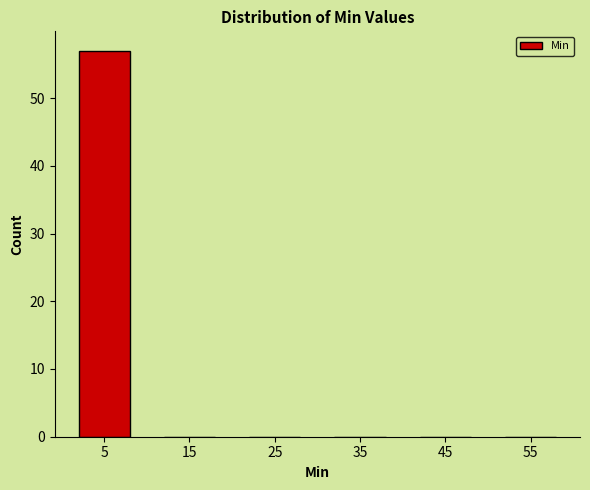

Reading left to right, transcribe this chart: for each bar, give the range it covers on the x-axis and its height. The values are not printed on the chart, so give them approximately, as read against the axis.

0 to 10: 57
10 to 20: 0
20 to 30: 0
30 to 40: 0
40 to 50: 0
50 to 60: 0